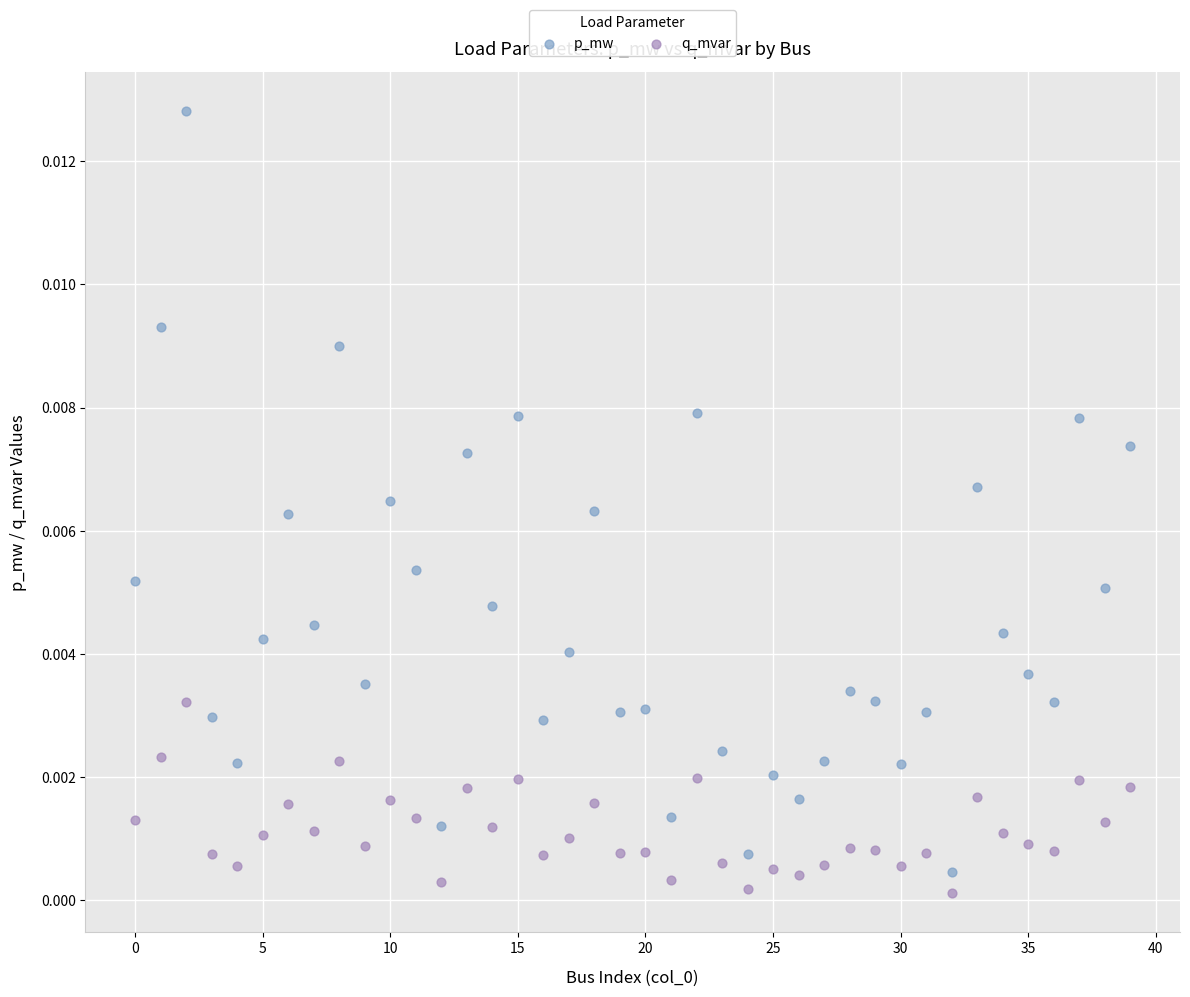

Which series reaches the minimum Y coordinate?

q_mvar